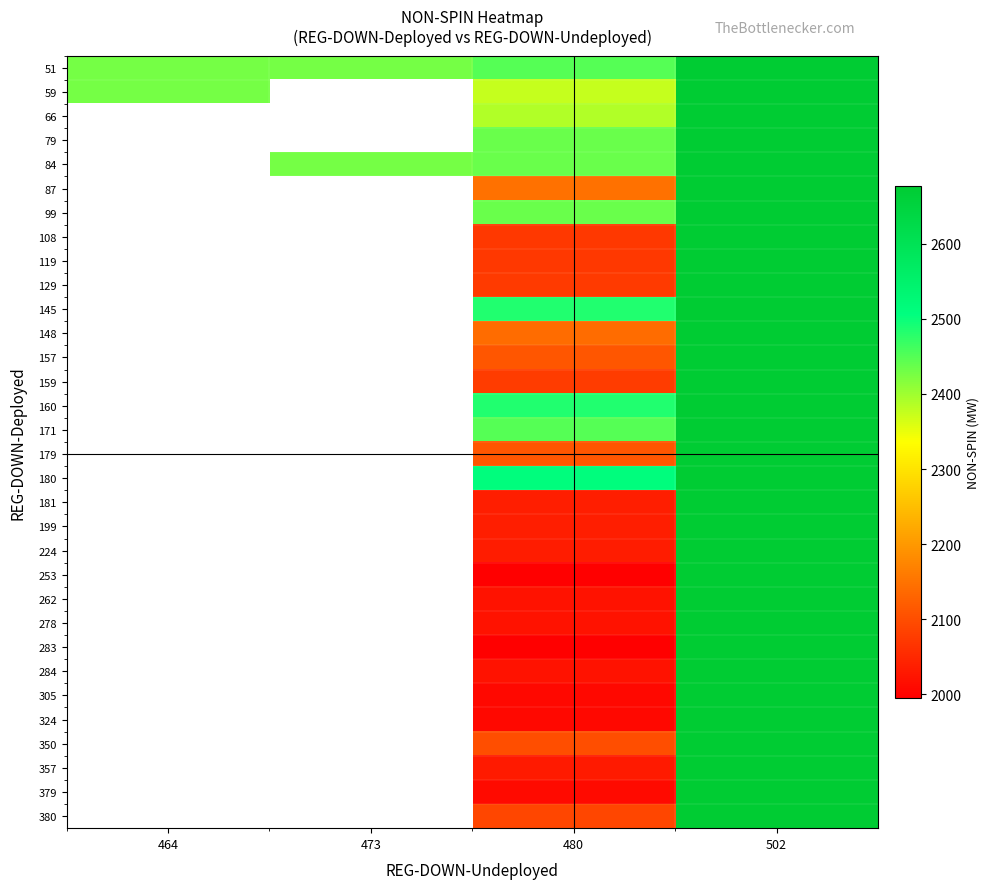

Rank the series at 502 from highest to lowest value.

51, 59, 66, 79, 84, 87, 99, 108, 119, 129, 145, 148, 157, 159, 160, 171, 179, 180, 181, 199, 224, 253, 262, 278, 283, 284, 305, 324, 350, 357, 379, 380